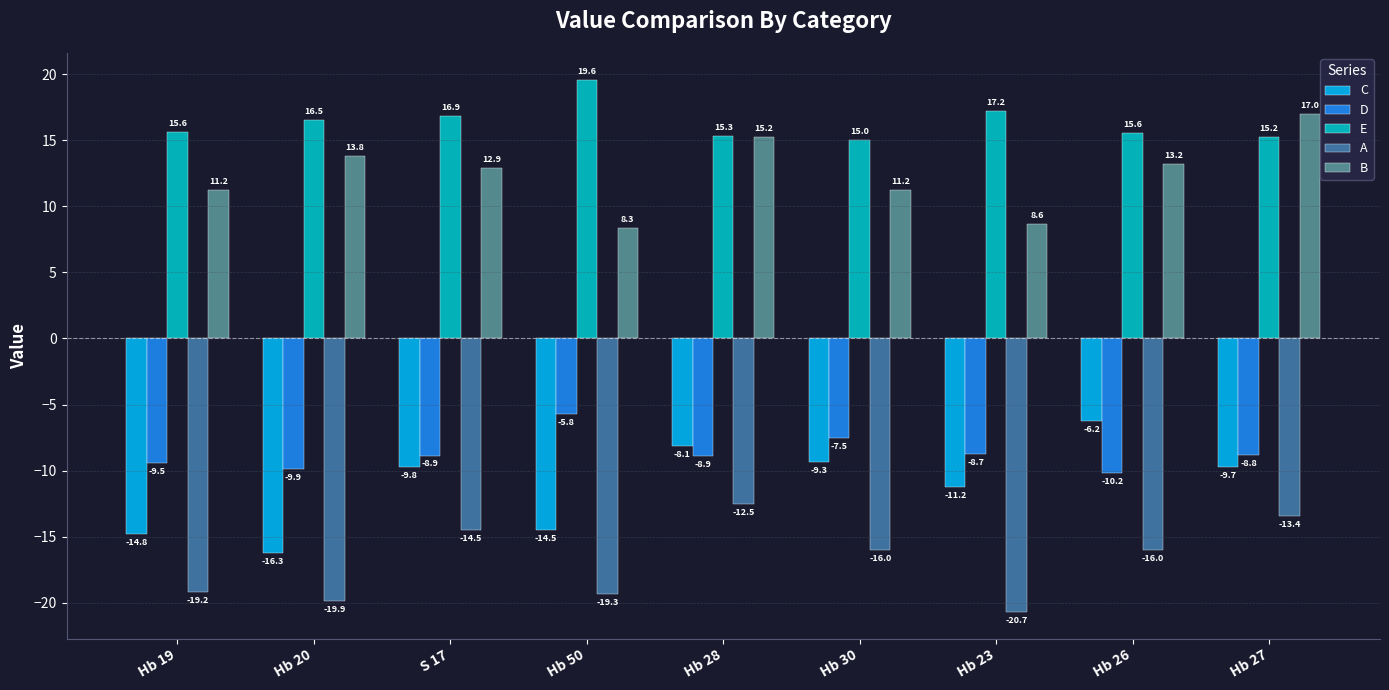

True or false: D has a value of -1.4 at Hb 50.

False